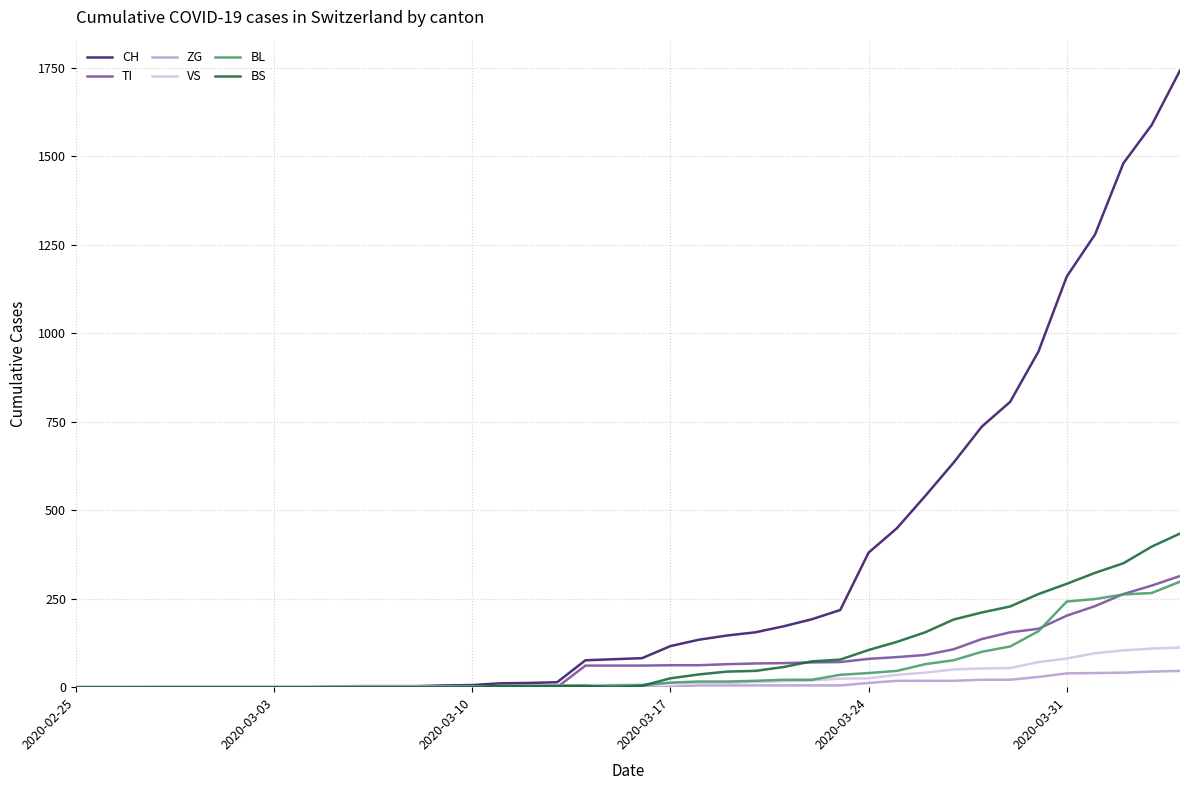

Which series has the largest range (max minus min)?

CH